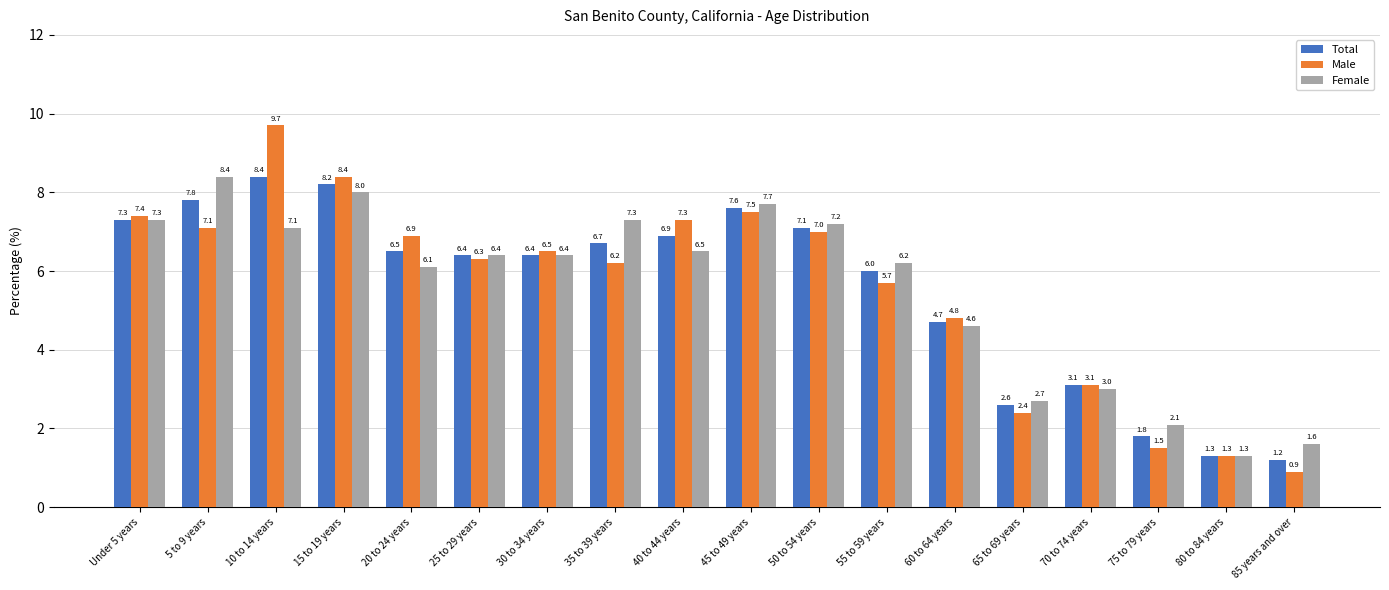

Is the value of Male at 10 to 14 years greater than the value of Total at 45 to 49 years?

Yes